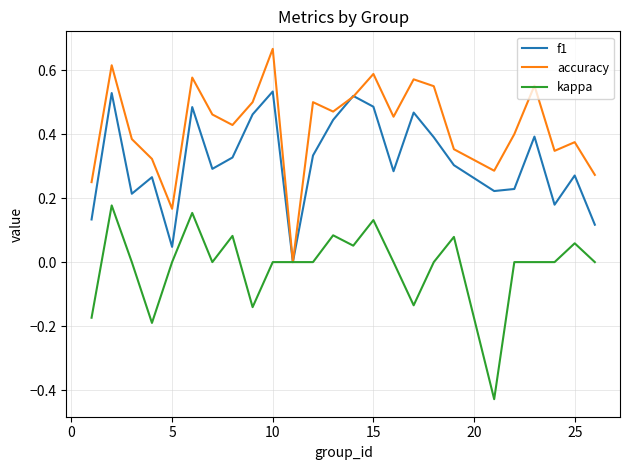

Rank the series by their average value, from lowest to highest.

kappa, f1, accuracy